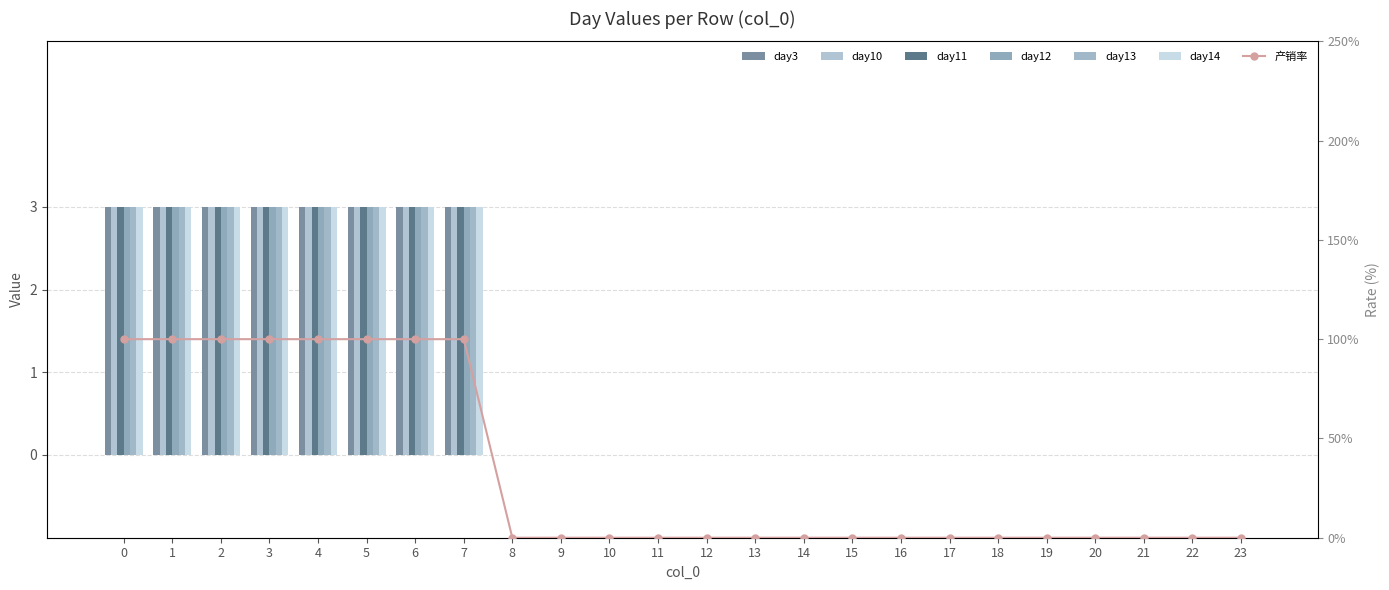

Which has a higher value, 5 or 17?

5